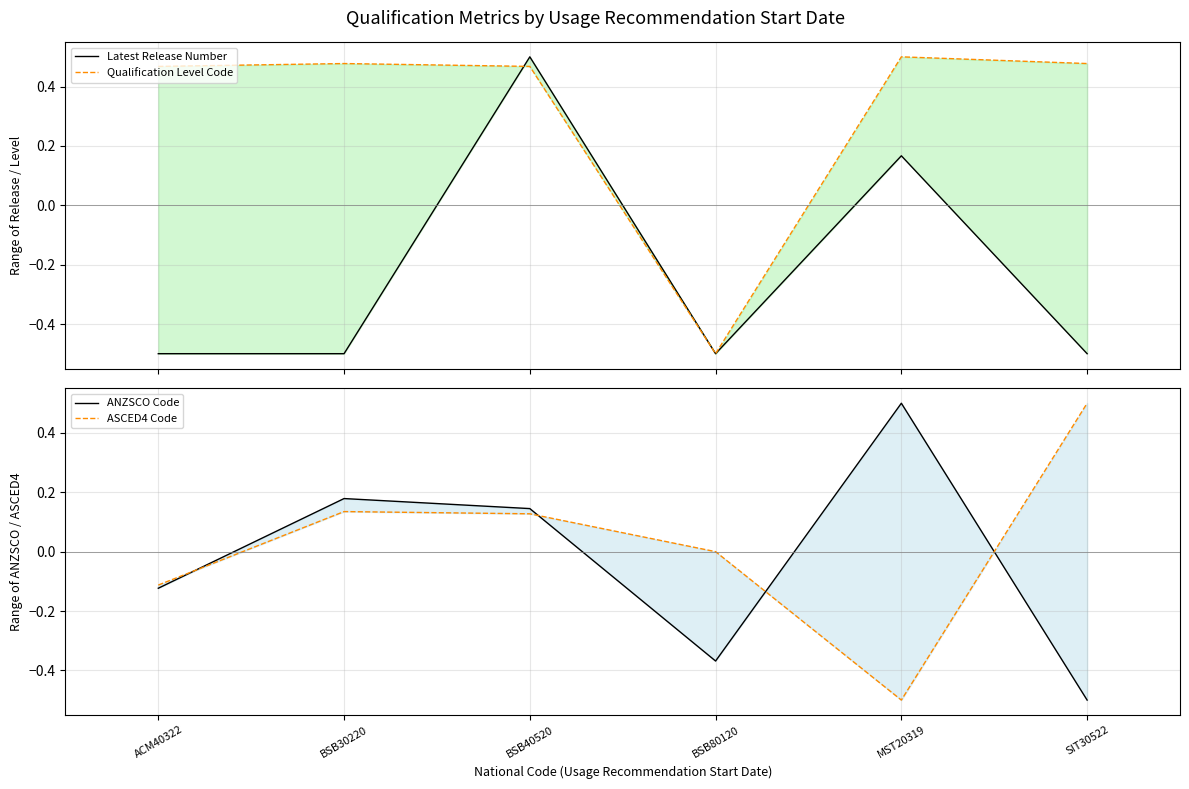

What is the approximate value of ANZSCO Code at BSB30220?

0.2